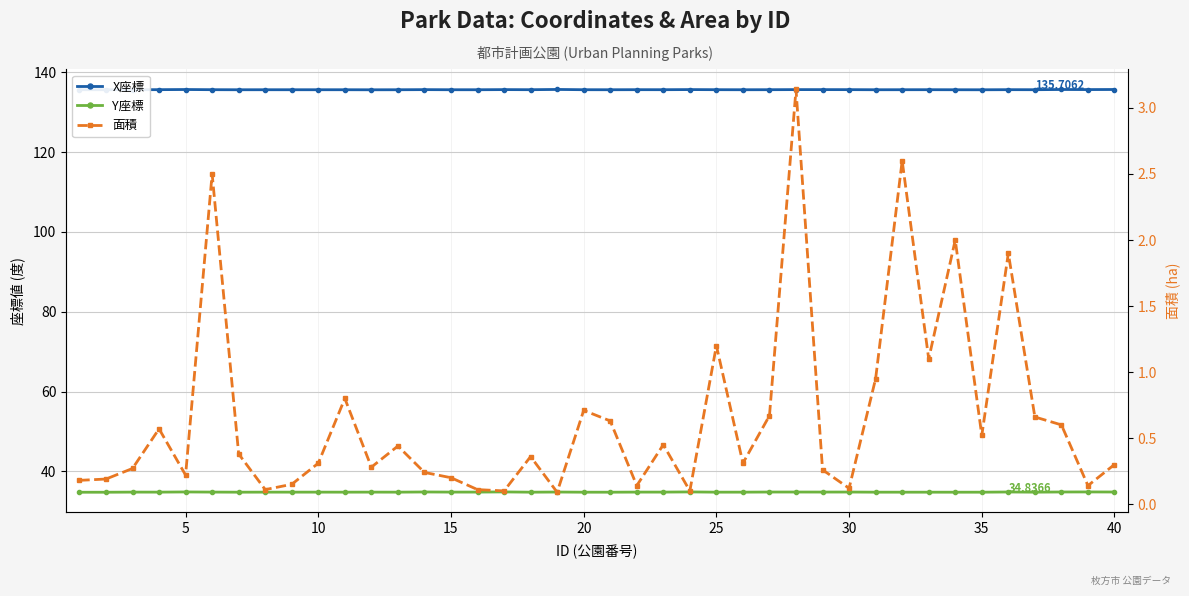

Rank the series at 5 from highest to lowest value.

X座標, Y座標, 面積